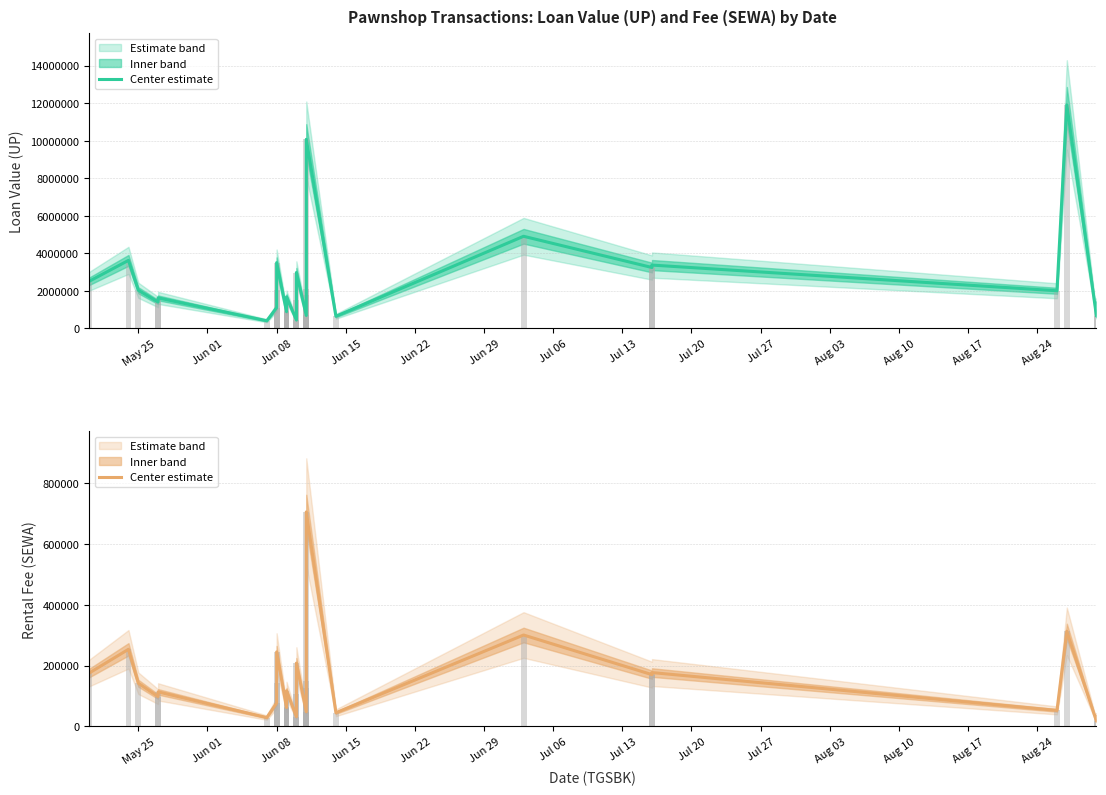

What is the highest value of the SEWA (center) series?

705300